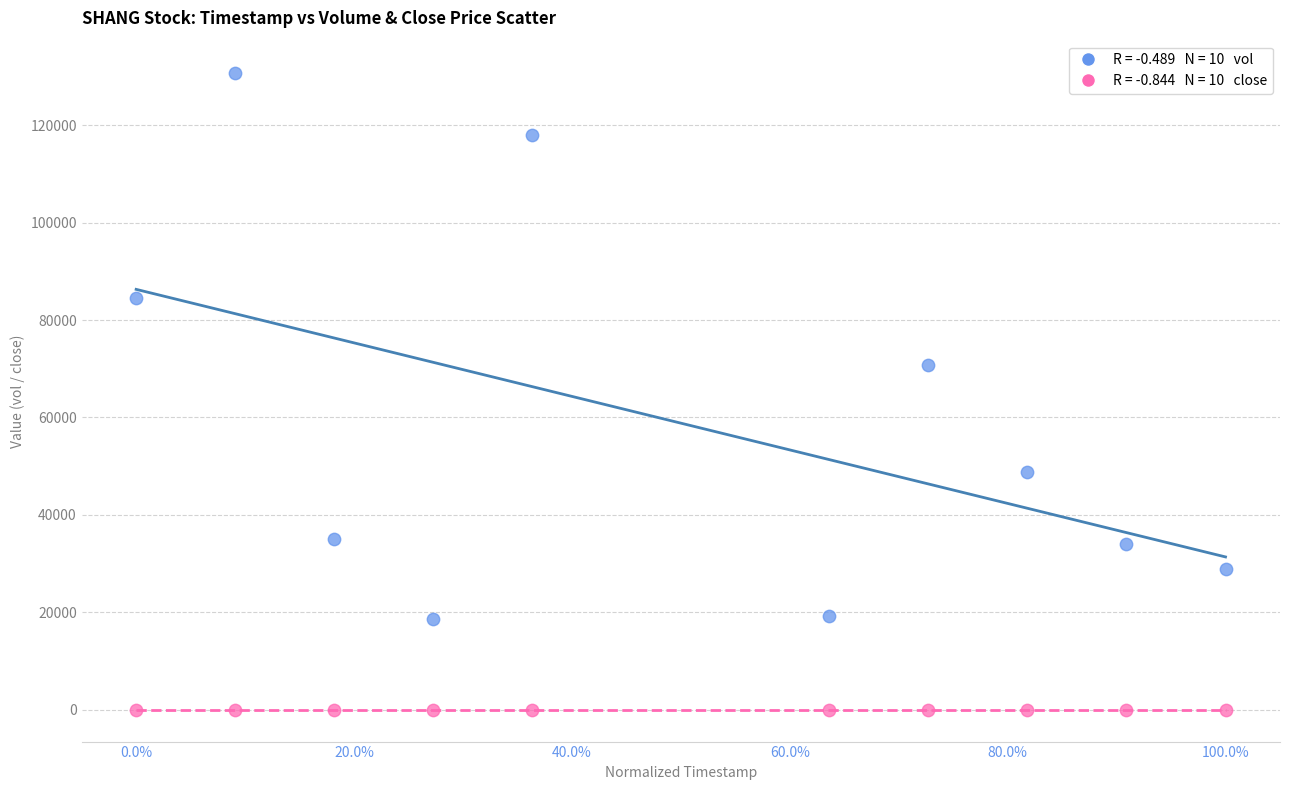

Across all data points, what is the range of Y values (max minus min)?

130795.8